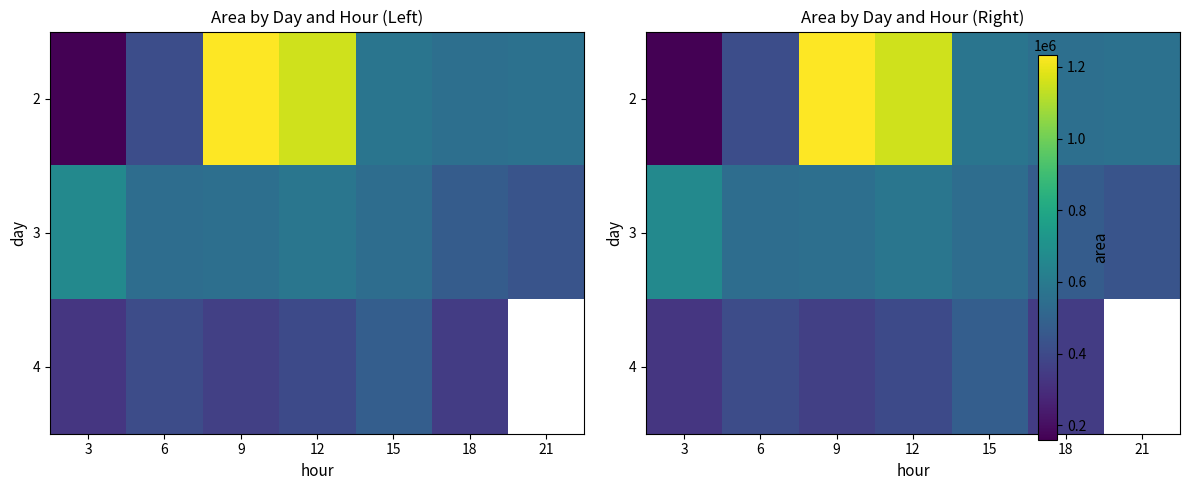

What is the total value across all series at 6?

1363125.0